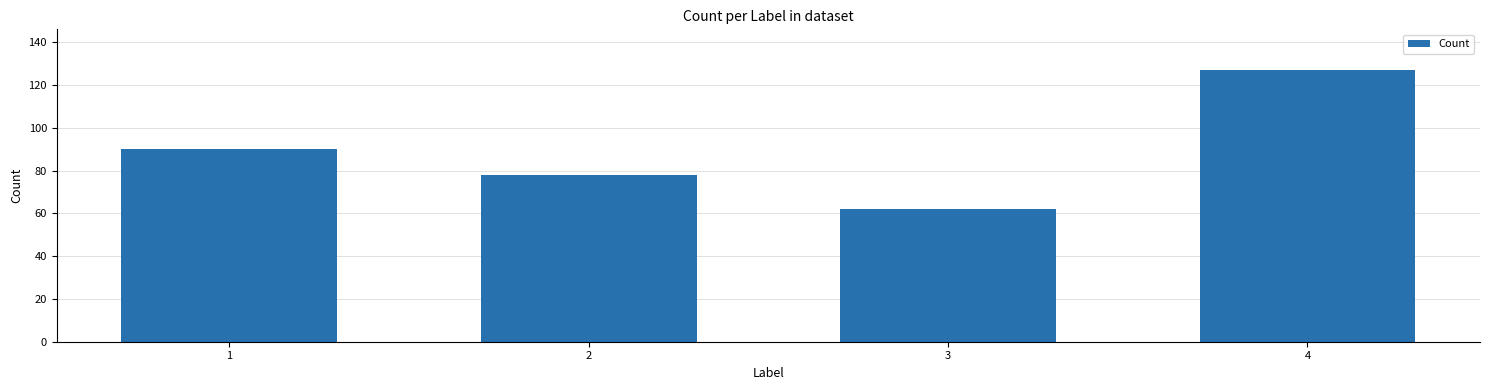

What is the smallest value displayed?

62